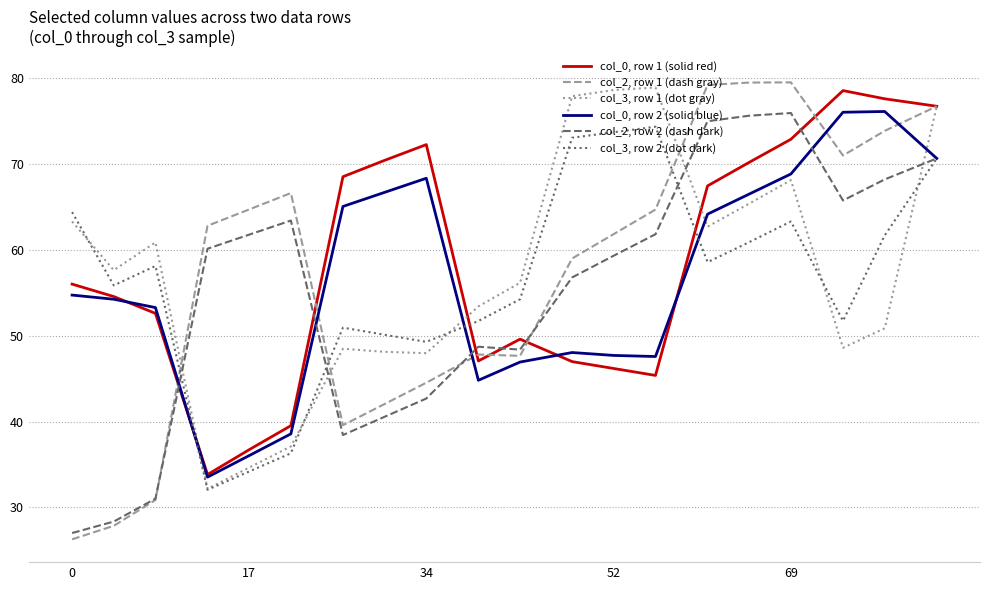

What is the sum of all col_3, row 1 (dot gray) values?

1147.5